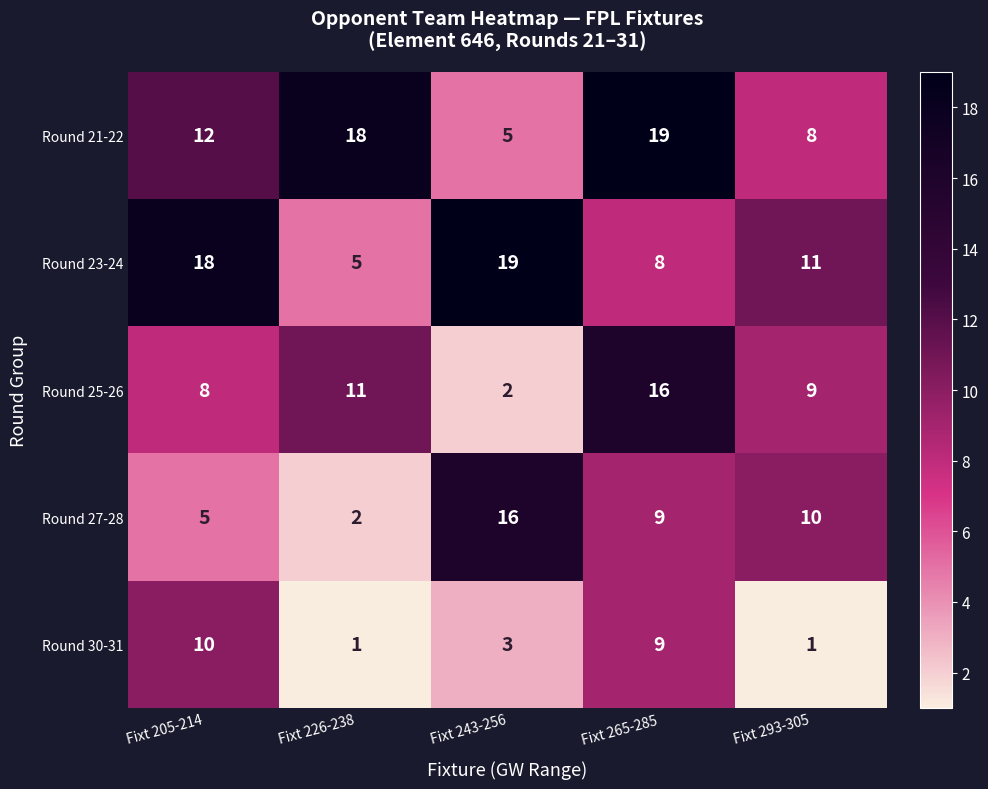

What is the sum of the Round 21-22 values at Fixt 226-238 and Fixt 205-214?

30